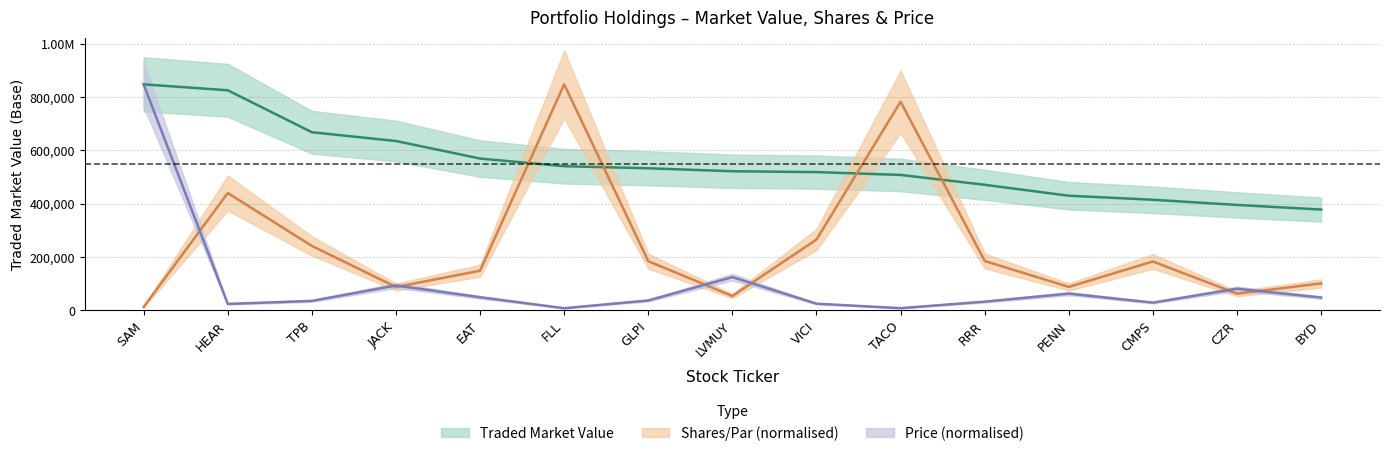

At which label does Traded Market Value reach its minimum?

BYD